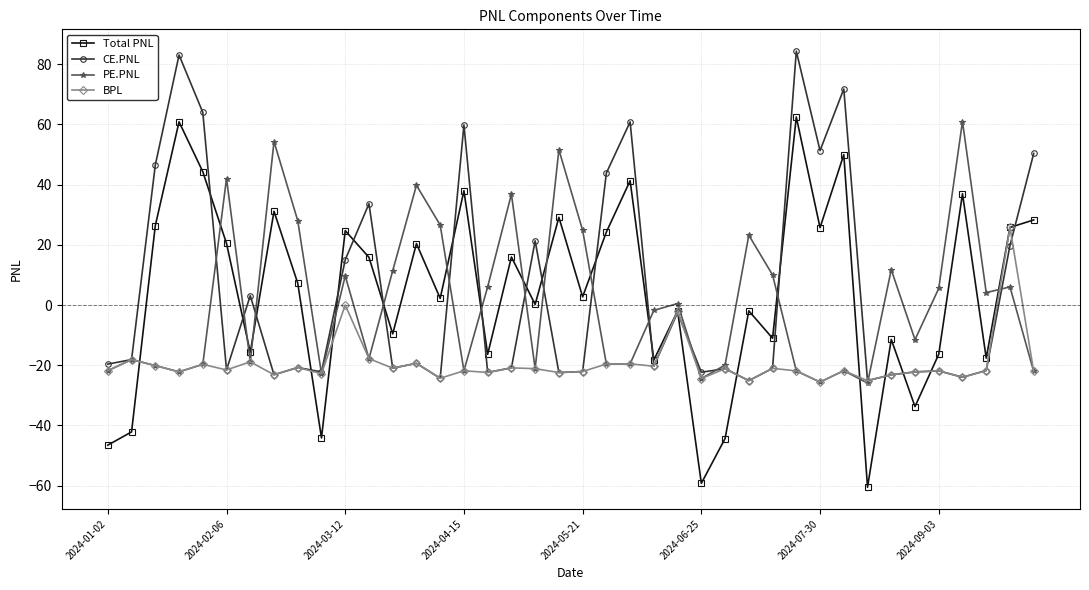

How many distinct data groups are displayed?

4